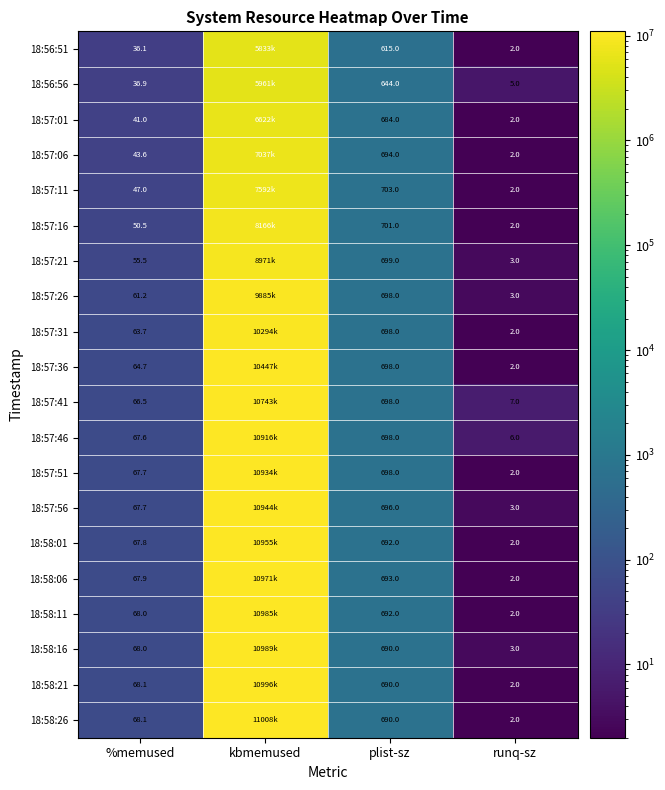

What is the smallest value displayed?

2.0